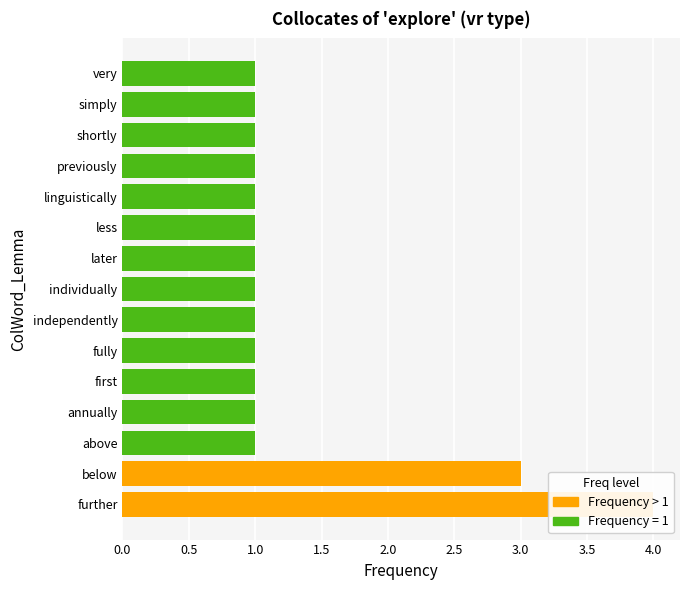

The value at further is 4. True or false?

True